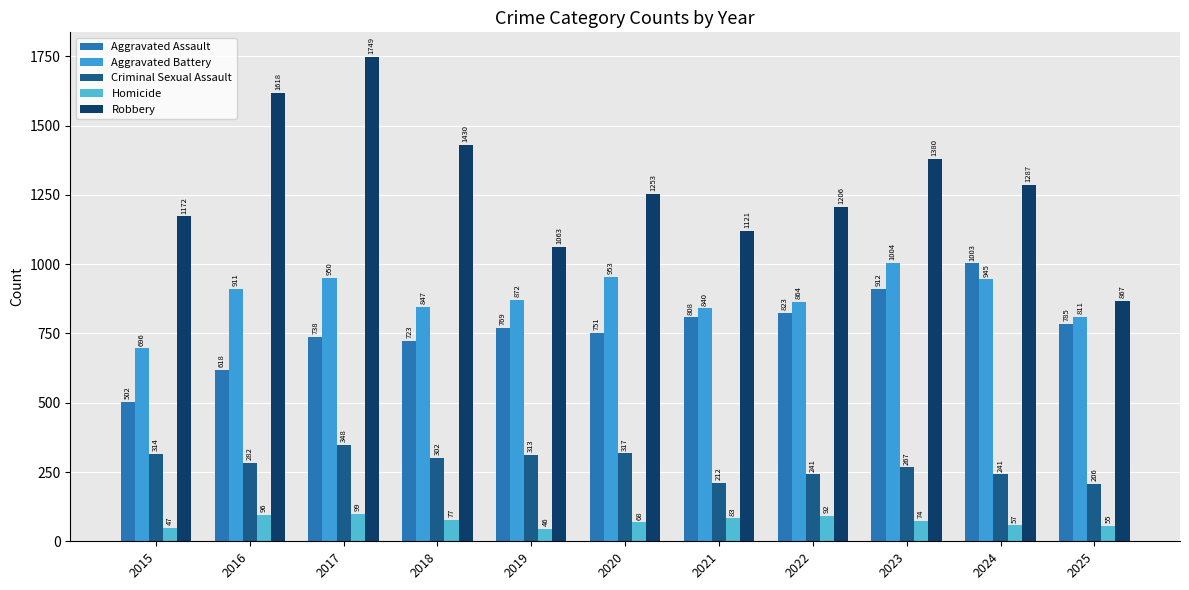

Which series has the largest total across all categories?

Robbery